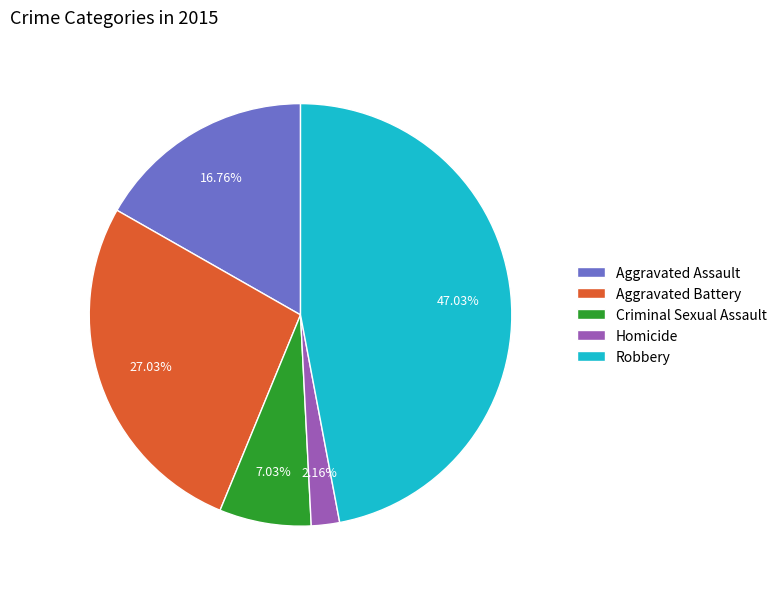

How many slices are in this pie chart?

5